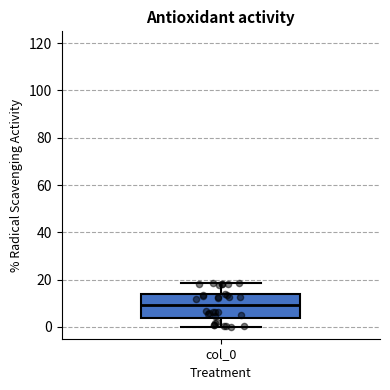

Transcribe this box plot: give where the median line is, the range the box spans, and where the two whiskers end, as read against the y-axis. The values are not printed on the chart, so give them approximately, as read against the axis.

median 10, box 4 to 14, whiskers 0 to 18